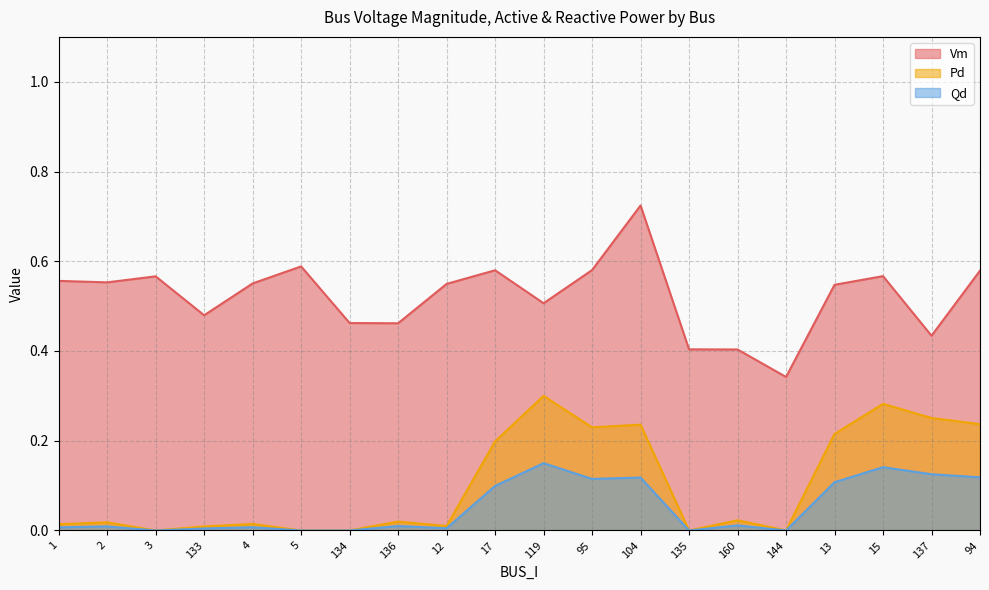

What is the spread (max minus min) of values at 1?

0.5